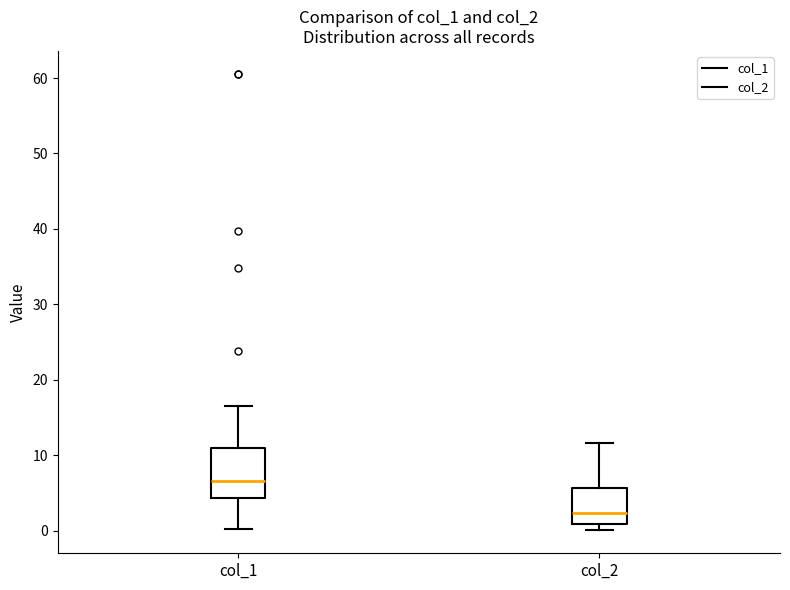

Reading left to right, read every box against the y-axis: the position of its median line, the range the box covers, and the ends of its whiskers. The values are not printed on the chart, so give them approximately, as read against the axis.

col_1: median 7, box 4 to 11, whiskers 0 to 17
col_2: median 2, box 1 to 6, whiskers 0 to 12